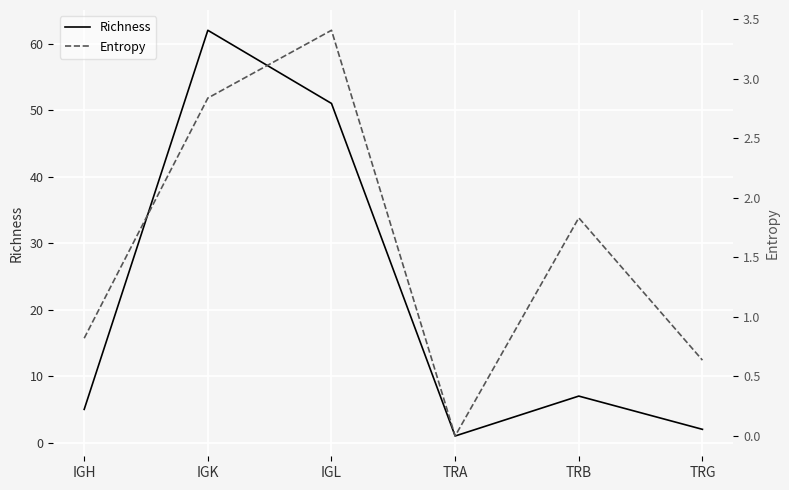

Which series has the largest range (max minus min)?

Richness